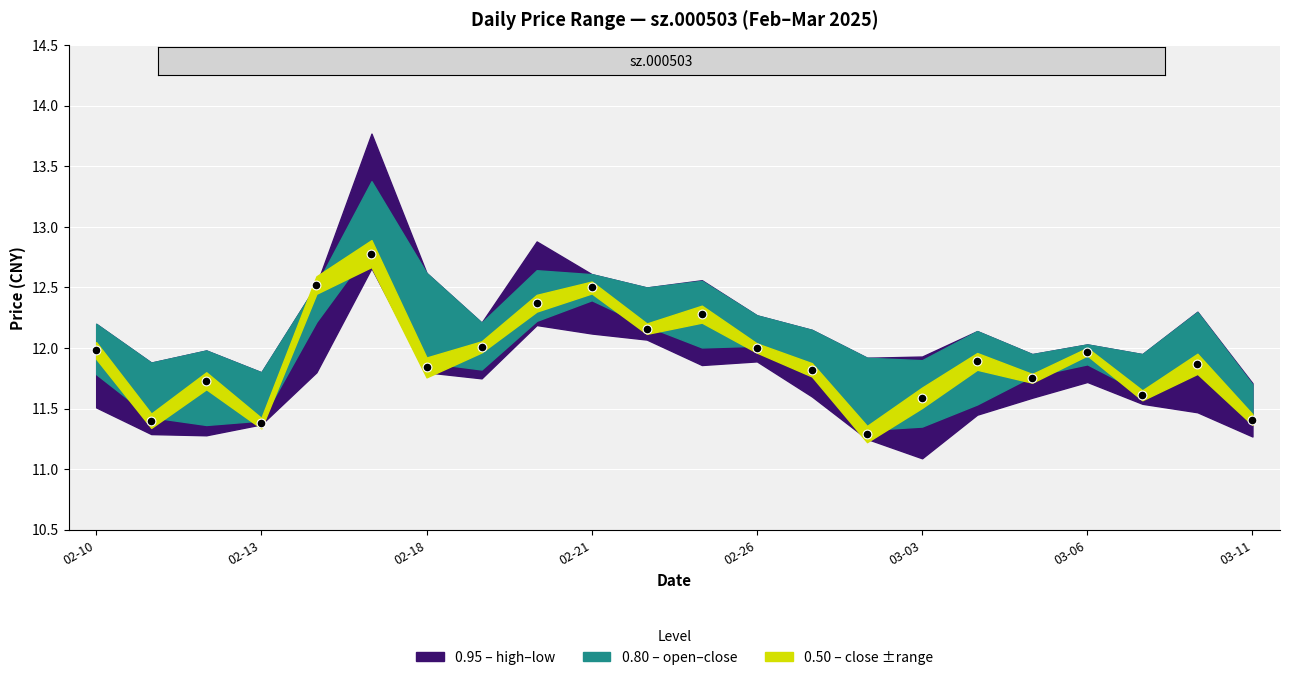

What is the range of Y values (max minus min)?

1.5